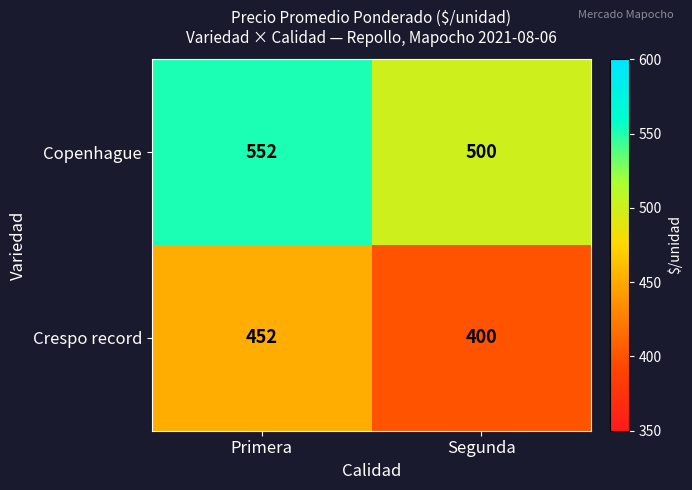

Read the Copenhague value at Primera.

552